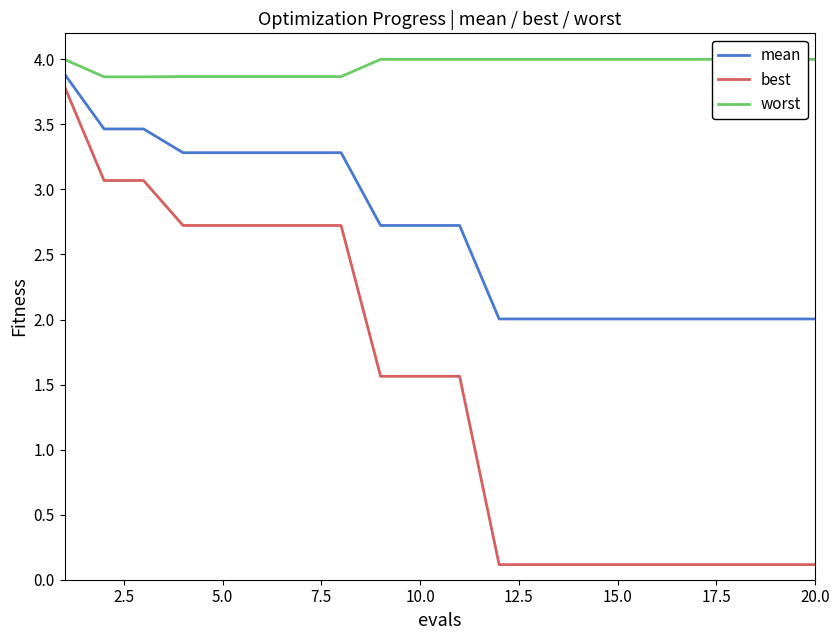

True or false: worst and best cross at least once.

False